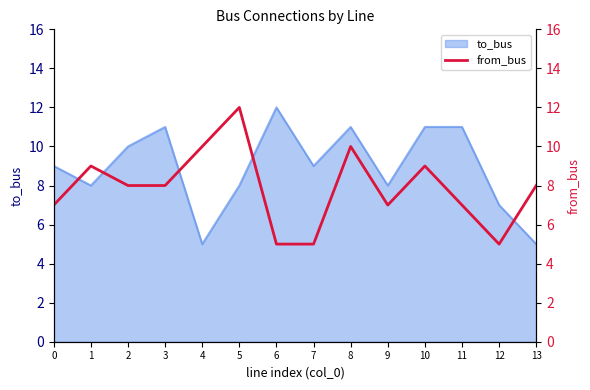

True or false: there are more than 1 points higher than both neighbors.

True